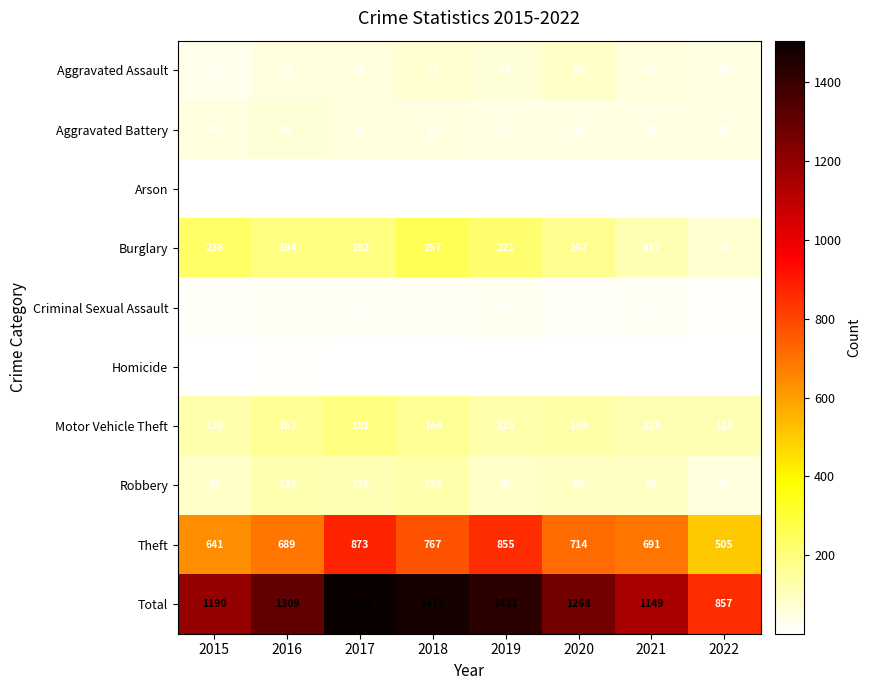

What is the difference between the maximum and minimum values in the Robbery series?

72